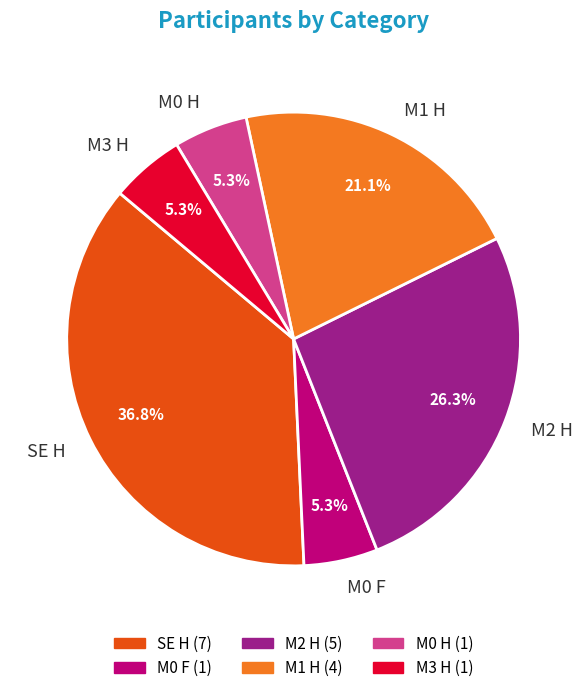

What is the largest slice in the pie chart?

SE H